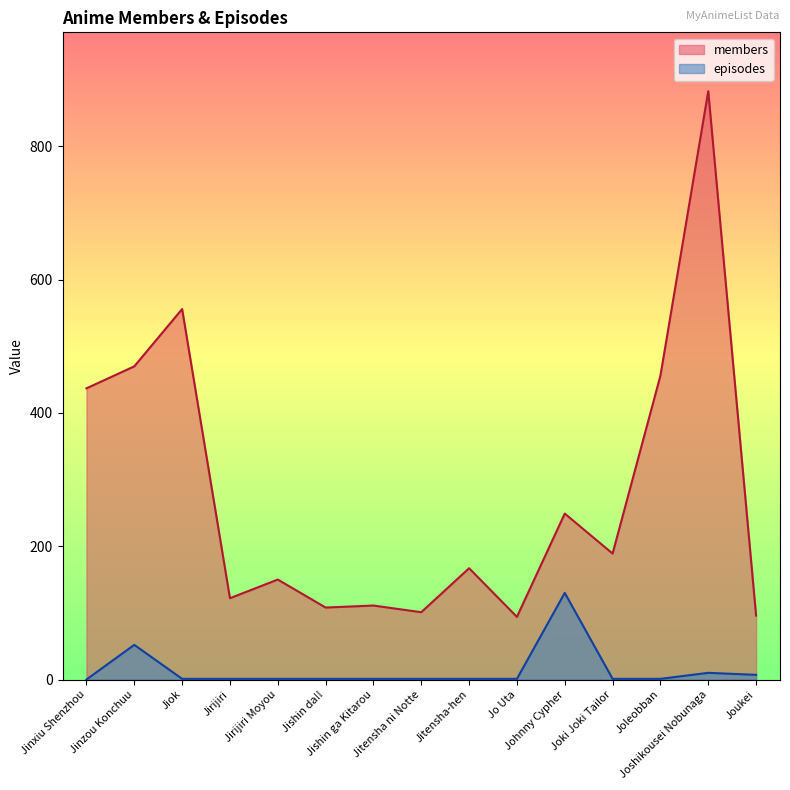

What is the label of the 7th point from the right?

Jitensha-hen